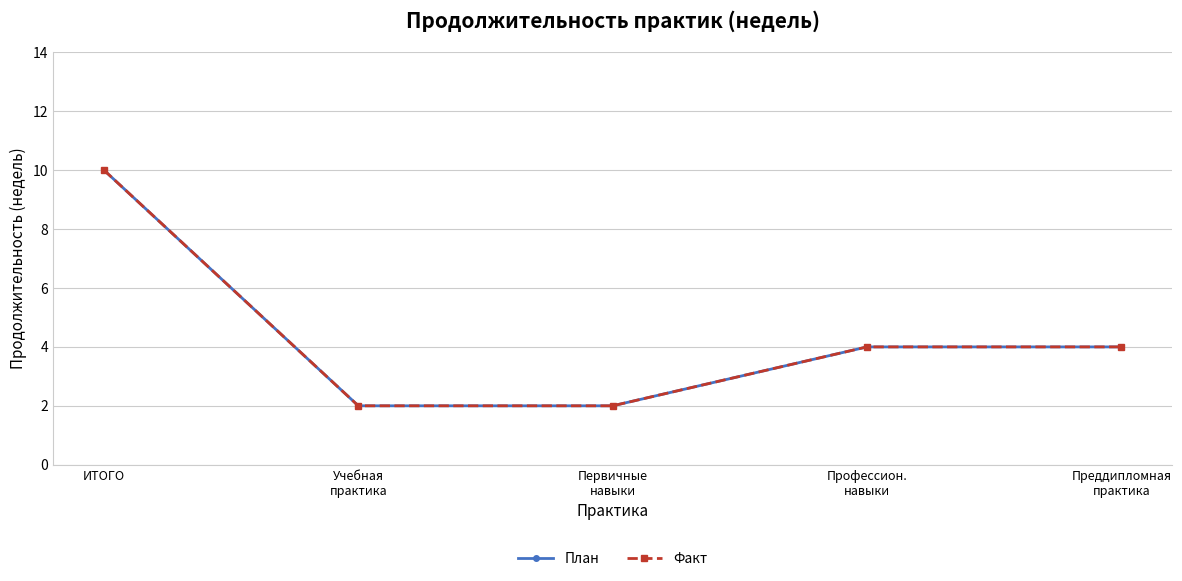

Reading right to left, extract all data points from this chart.

План: Преддипломная
практика=4	Профессион.
навыки=4	Первичные
навыки=2	Учебная
практика=2	ИТОГО=10
Факт: Преддипломная
практика=4	Профессион.
навыки=4	Первичные
навыки=2	Учебная
практика=2	ИТОГО=10